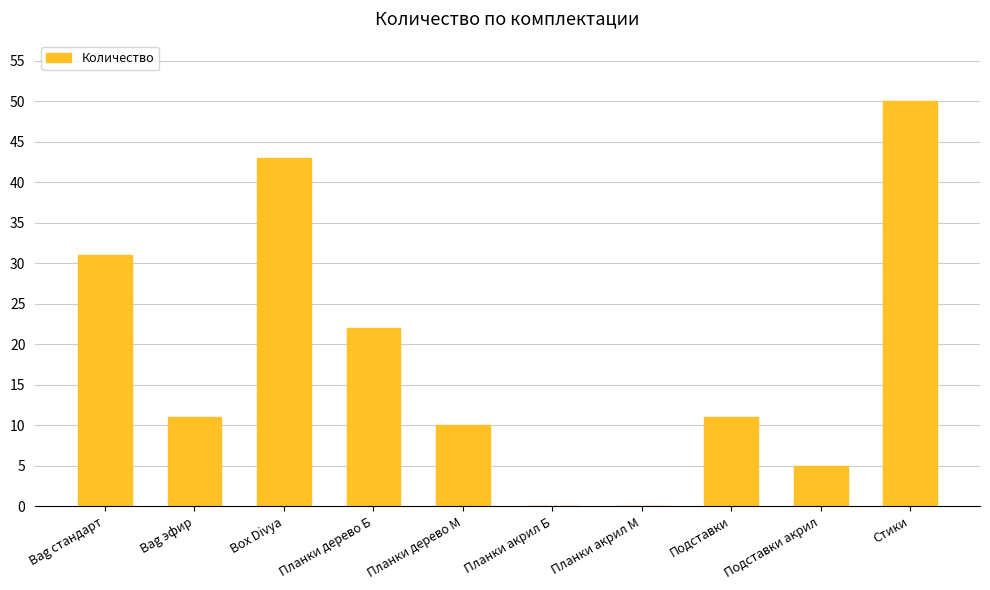

Between Стики and Box Divya, which is larger?

Стики